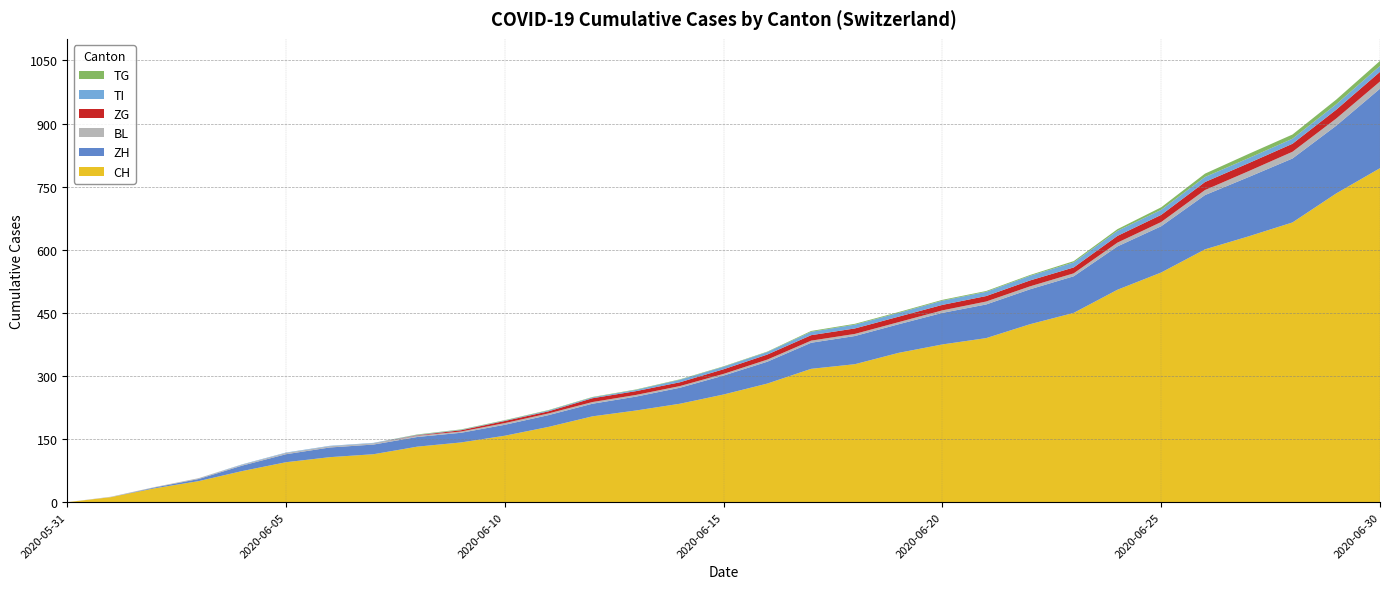

Reading right to left, transcribe all the data shown in this chart.

CH: 2020-06-30=794	2020-06-29=734	2020-06-28=665	2020-06-27=632	2020-06-26=601	2020-06-25=546	2020-06-24=505	2020-06-23=450	2020-06-22=423	2020-06-21=390	2020-06-20=375	2020-06-19=355	2020-06-18=328	2020-06-17=317	2020-06-16=282	2020-06-15=256	2020-06-14=234	2020-06-13=218	2020-06-12=204	2020-06-11=179	2020-06-10=158	2020-06-09=142	2020-06-08=132	2020-06-07=114	2020-06-06=107	2020-06-05=95	2020-06-04=74	2020-06-03=50	2020-06-02=33	2020-06-01=12	2020-05-31=0
ZH: 2020-06-30=189	2020-06-29=161	2020-06-28=152	2020-06-27=141	2020-06-26=129	2020-06-25=110	2020-06-24=103	2020-06-23=87	2020-06-22=83	2020-06-21=80	2020-06-20=75	2020-06-19=68	2020-06-18=67	2020-06-17=62	2020-06-16=52	2020-06-15=45	2020-06-14=38	2020-06-13=33	2020-06-12=30	2020-06-11=28	2020-06-10=26	2020-06-09=23	2020-06-08=23	2020-06-07=23	2020-06-06=23	2020-06-05=19	2020-06-04=13	2020-06-03=5	2020-06-02=2	2020-06-01=0	2020-05-31=0
BL: 2020-06-30=17	2020-06-29=17	2020-06-28=16	2020-06-27=14	2020-06-26=12	2020-06-25=10	2020-06-24=9	2020-06-23=7	2020-06-22=7	2020-06-21=7	2020-06-20=6	2020-06-19=5	2020-06-18=5	2020-06-17=5	2020-06-16=5	2020-06-15=4	2020-06-14=4	2020-06-13=4	2020-06-12=4	2020-06-11=4	2020-06-10=4	2020-06-09=3	2020-06-08=3	2020-06-07=3	2020-06-06=3	2020-06-05=3	2020-06-04=2	2020-06-03=2	2020-06-02=1	2020-06-01=1	2020-05-31=0
ZG: 2020-06-30=23	2020-06-29=21	2020-06-28=19	2020-06-27=19	2020-06-26=19	2020-06-25=17	2020-06-24=16	2020-06-23=14	2020-06-22=14	2020-06-21=13	2020-06-20=13	2020-06-19=13	2020-06-18=13	2020-06-17=13	2020-06-16=12	2020-06-15=11	2020-06-14=9	2020-06-13=9	2020-06-12=9	2020-06-11=5	2020-06-10=5	2020-06-09=3	2020-06-08=1	2020-06-07=0	2020-06-06=0	2020-06-05=0	2020-06-04=0	2020-06-03=0	2020-06-02=0	2020-06-01=0	2020-05-31=0
TI: 2020-06-30=14	2020-06-29=13	2020-06-28=12	2020-06-27=12	2020-06-26=12	2020-06-25=12	2020-06-24=12	2020-06-23=12	2020-06-22=11	2020-06-21=10	2020-06-20=10	2020-06-19=9	2020-06-18=9	2020-06-17=8	2020-06-16=6	2020-06-15=6	2020-06-14=6	2020-06-13=3	2020-06-12=2	2020-06-11=2	2020-06-10=1	2020-06-09=1	2020-06-08=1	2020-06-07=1	2020-06-06=1	2020-06-05=1	2020-06-04=1	2020-06-03=0	2020-06-02=0	2020-06-01=0	2020-05-31=0
TG: 2020-06-30=12	2020-06-29=11	2020-06-28=10	2020-06-27=10	2020-06-26=8	2020-06-25=6	2020-06-24=4	2020-06-23=3	2020-06-22=2	2020-06-21=2	2020-06-20=2	2020-06-19=2	2020-06-18=2	2020-06-17=2	2020-06-16=1	2020-06-15=1	2020-06-14=1	2020-06-13=1	2020-06-12=1	2020-06-11=1	2020-06-10=1	2020-06-09=1	2020-06-08=1	2020-06-07=0	2020-06-06=0	2020-06-05=0	2020-06-04=0	2020-06-03=0	2020-06-02=0	2020-06-01=0	2020-05-31=0